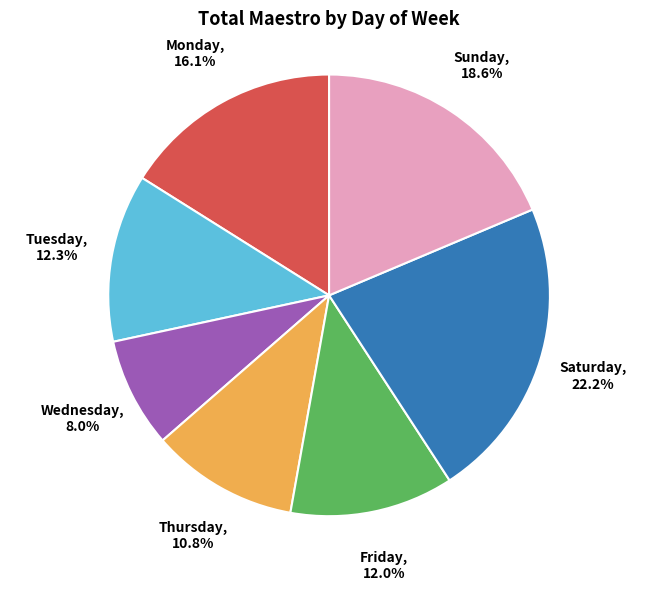

Approximately how many times larger is the value at Friday compared to Saturday?

0.5